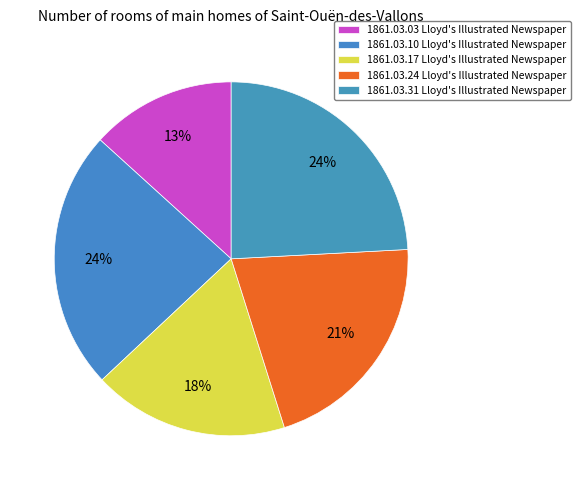

To the nearest percent, what is the combined percentage of 1861.03.31 and 1861.03.24?

45%